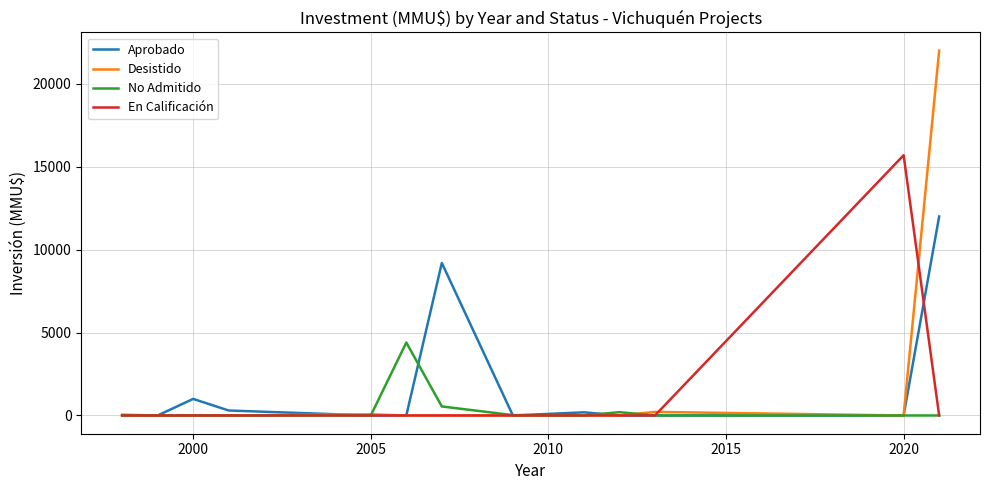

List the series in order of their peak value, highest first.

Desistido, En Calificación, Aprobado, No Admitido